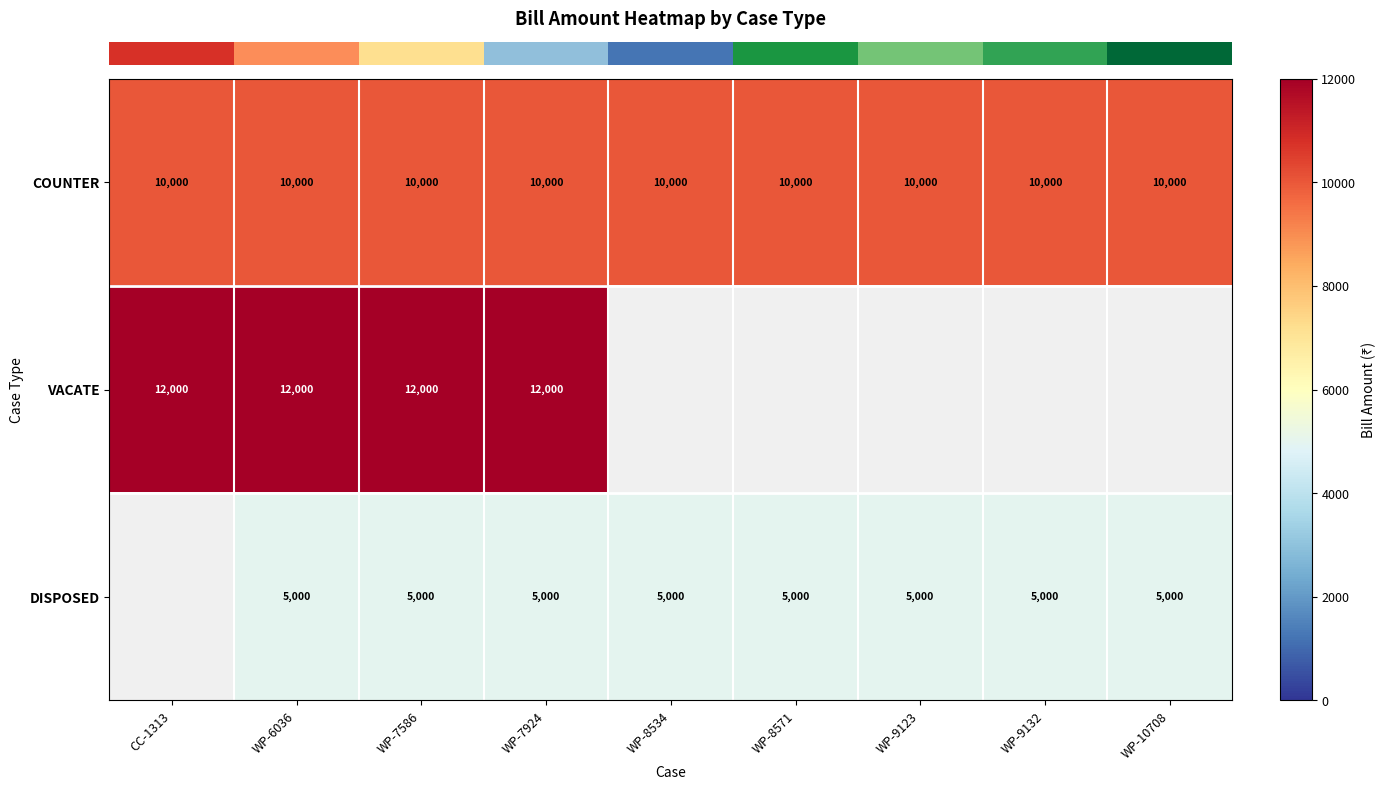

What is the difference between the highest and lowest values at WP-8534?

5000.0